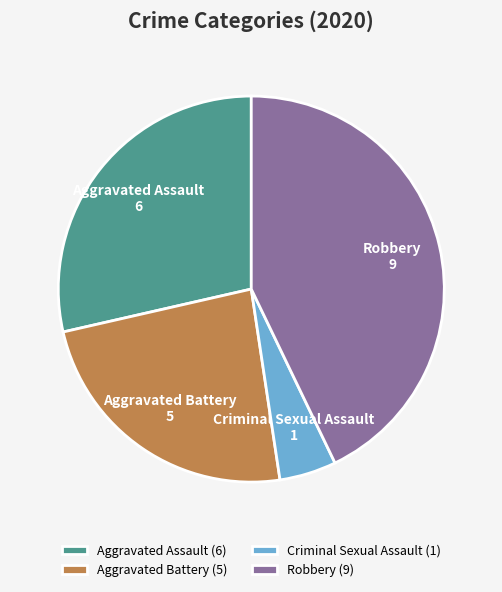

What is the ratio of the value at Robbery to the value at Aggravated Battery?

1.8